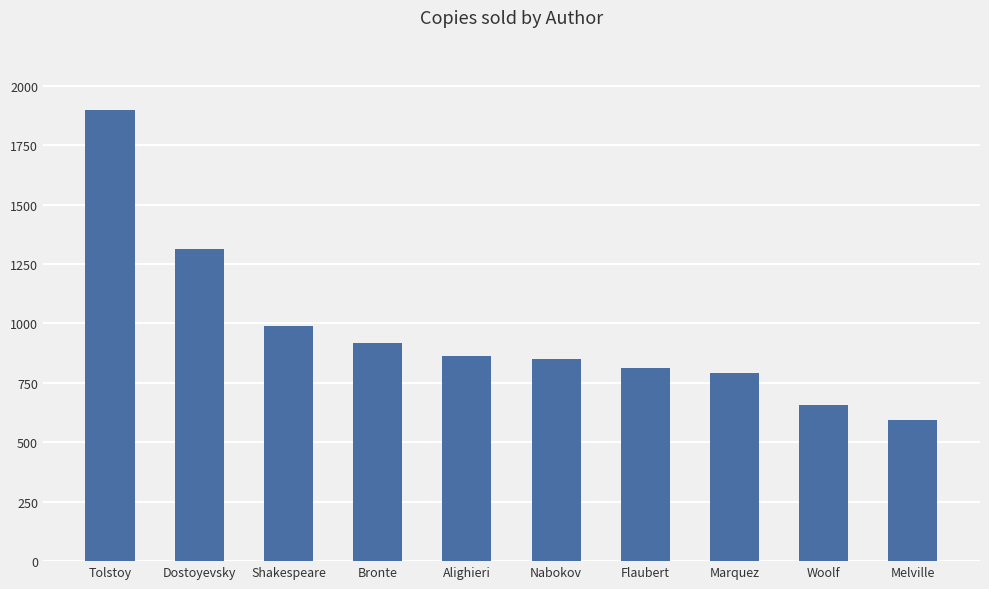

Where does the data first go above 863?

Tolstoy